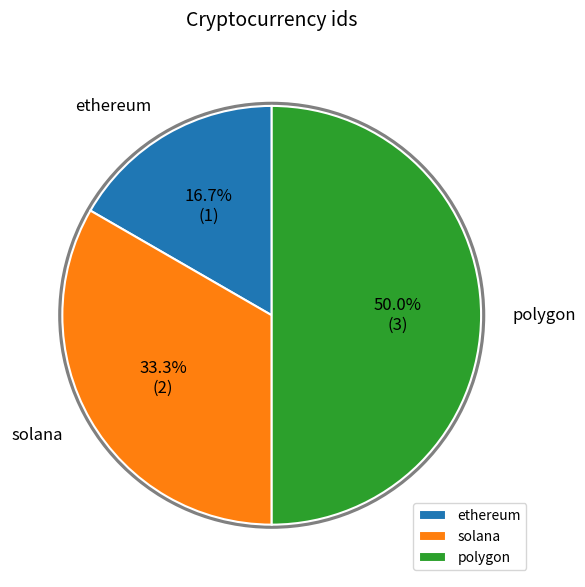

To the nearest percent, what percentage of the pie is solana?

33%